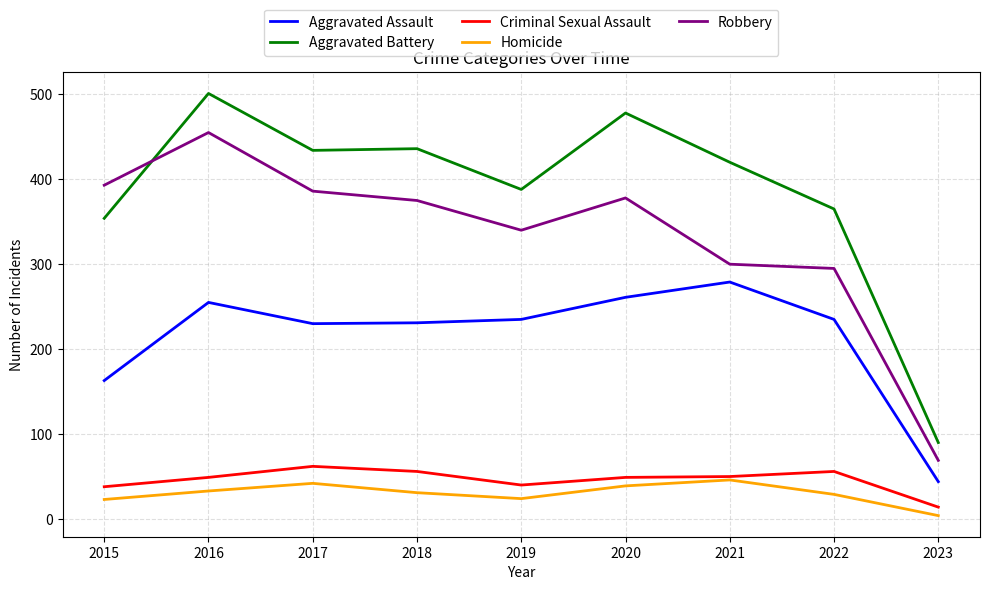

True or false: Aggravated Assault and Criminal Sexual Assault intersect in this chart.

False